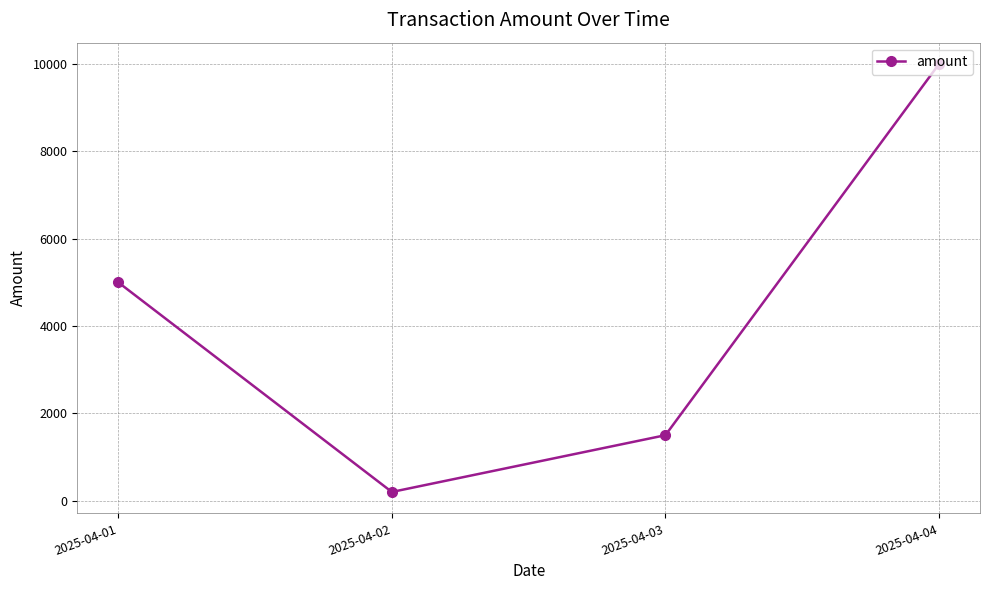

How many data points are less than 5000?

2